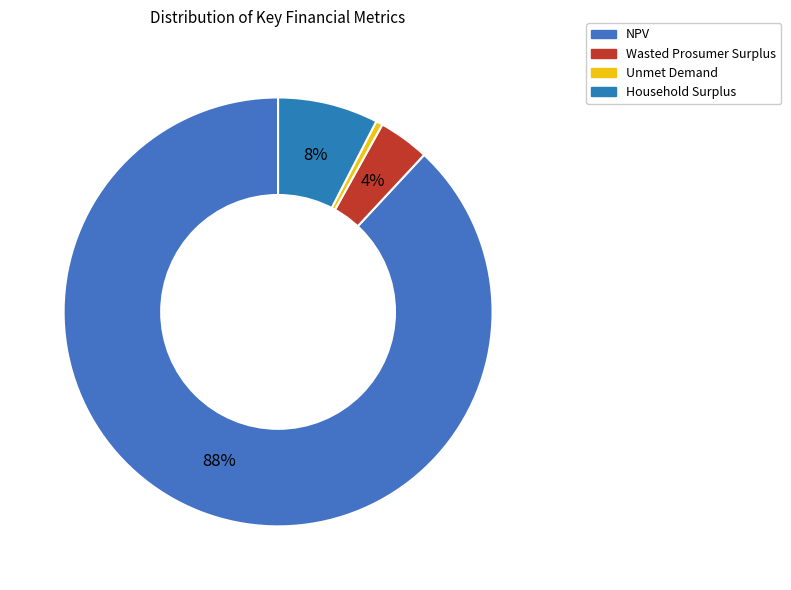

How many slices are in this pie chart?

4